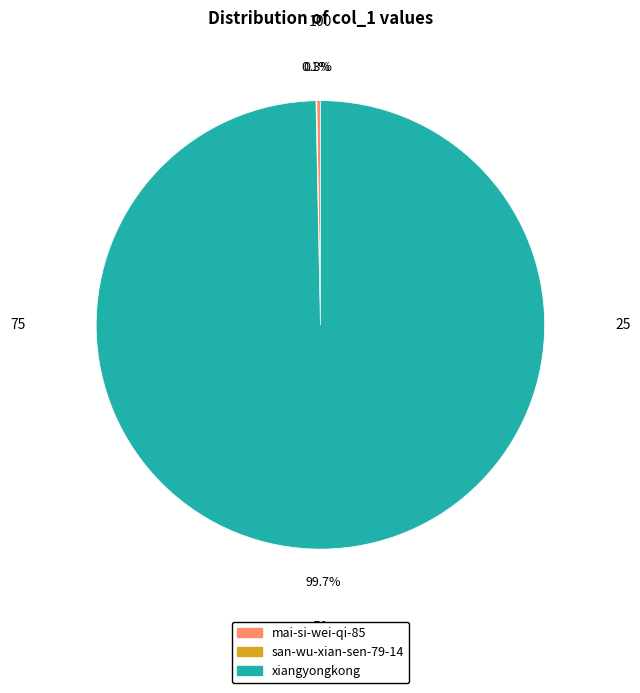

Which category has the biggest portion of the pie?

xiangyongkong